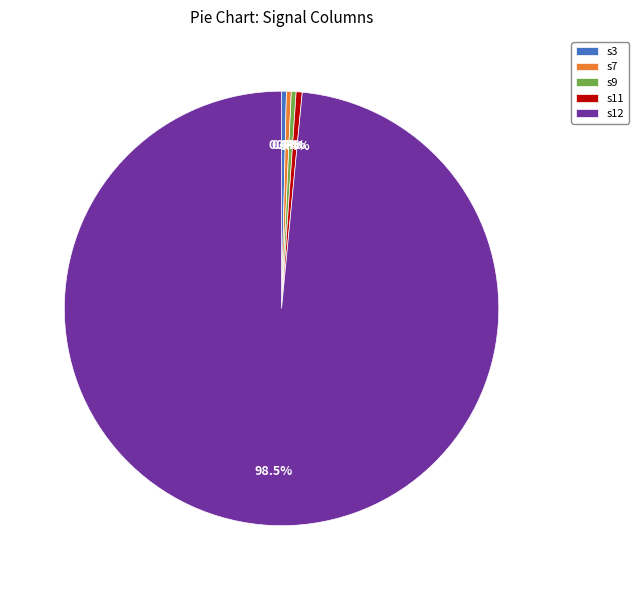

Which has a higher value, s12 or s3?

s12